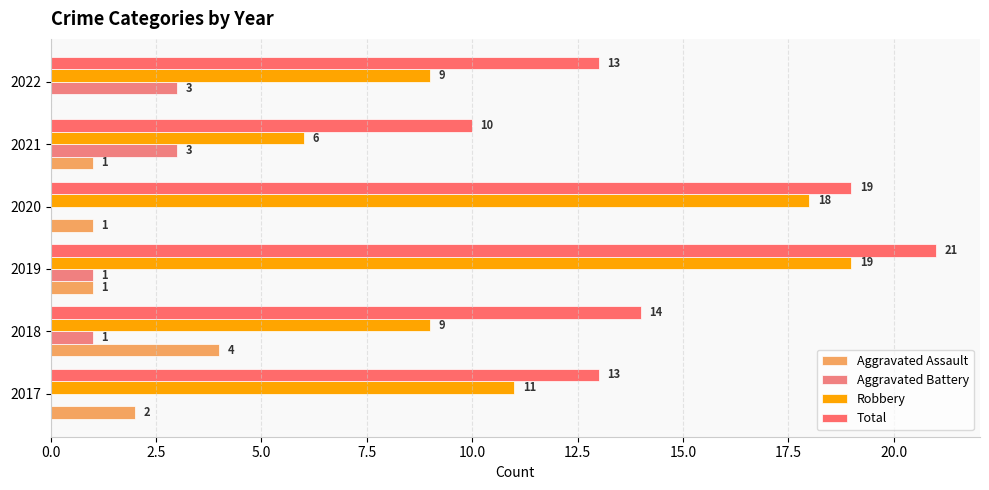

At which category is the sum across all series the highest?

2019